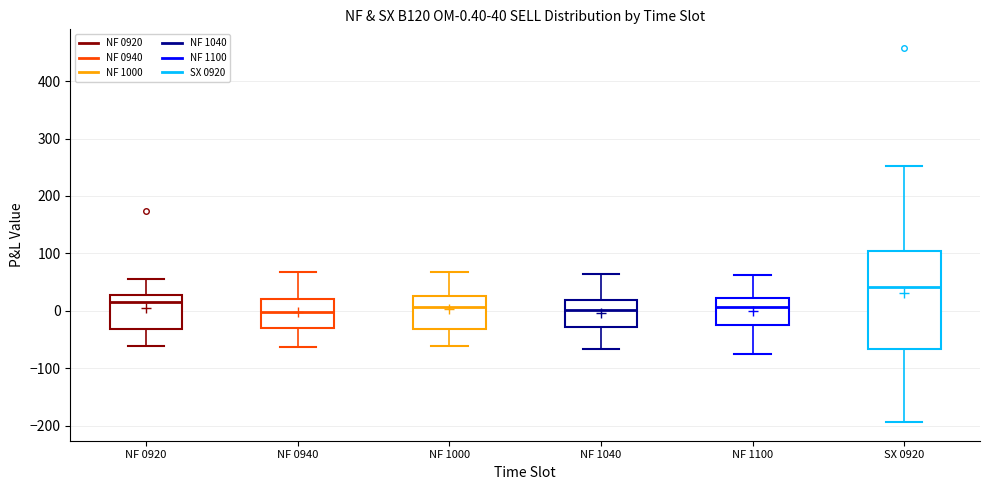

Comparing the boxes themselves (not the whiskers), which one is the tallest?

SX 0920